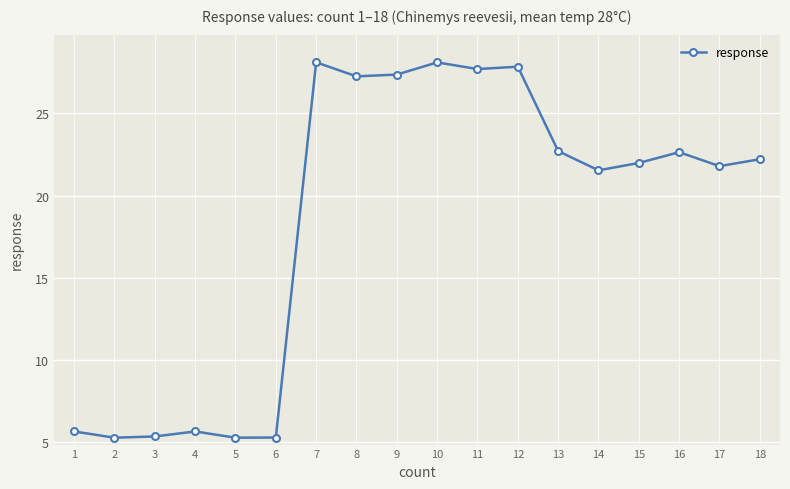

True or false: there are more than 1 points higher than both neighbors.

True